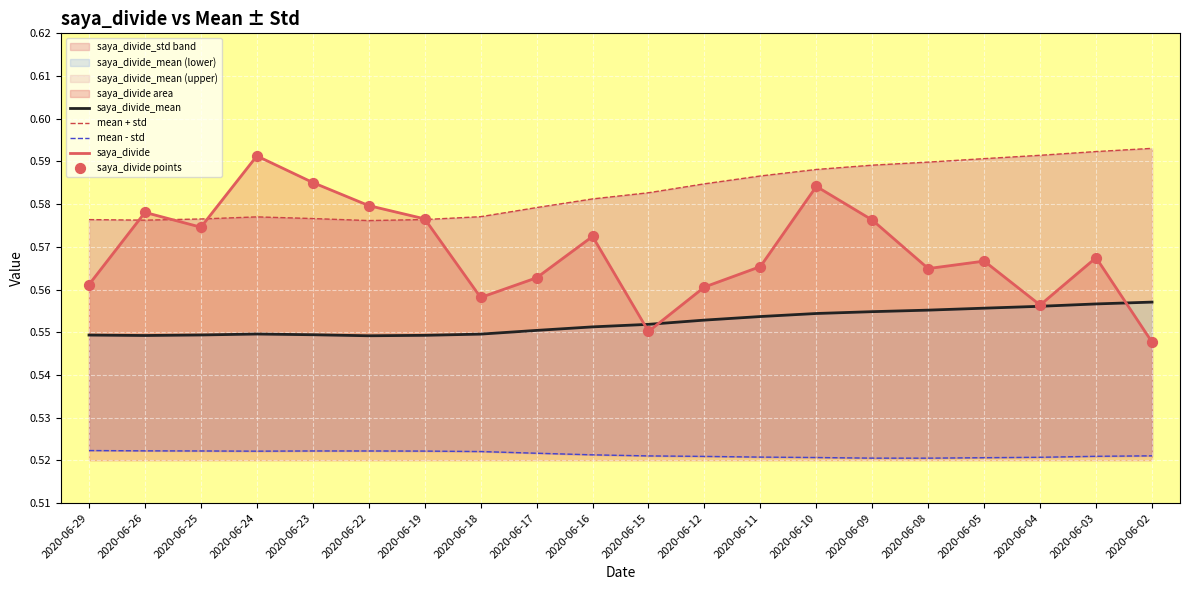

Which series contains the highest Y value?

mean + std